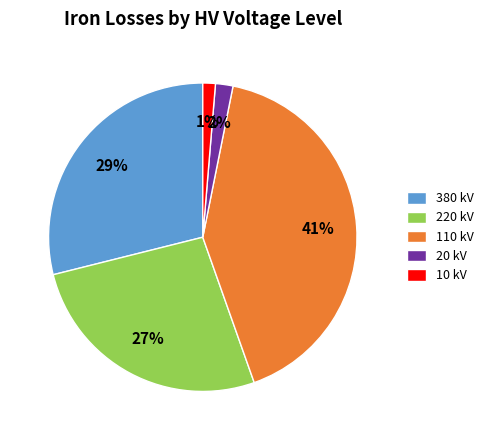

True or false: 220 kV accounts for 27% of the total.

True